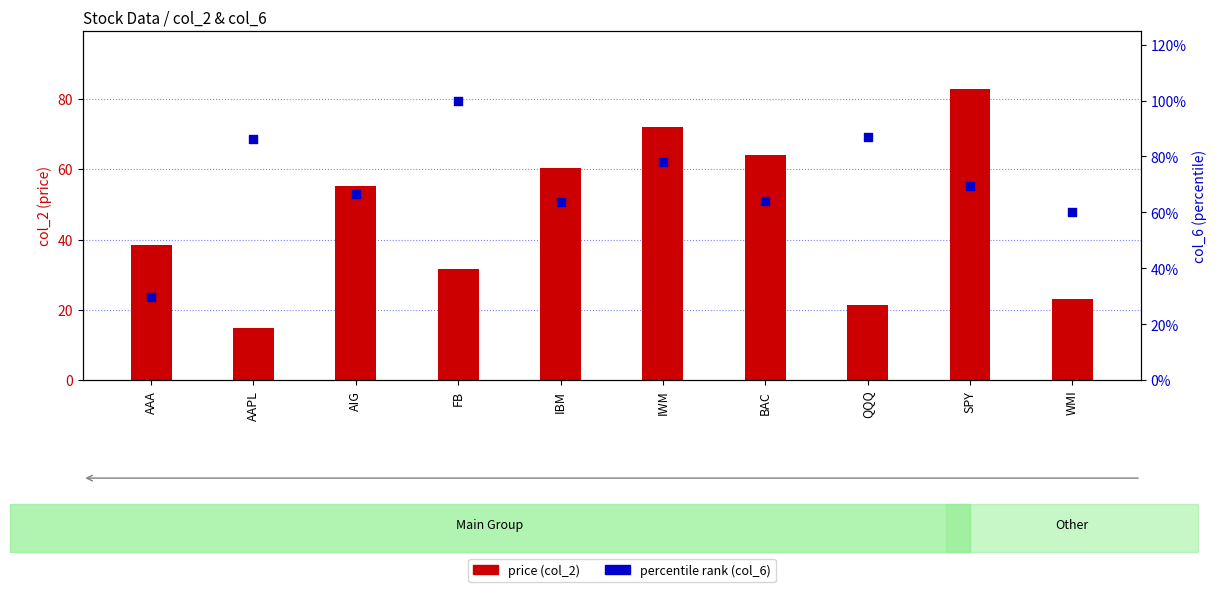

Which series has the widest spread of Y values?

price (col_2)